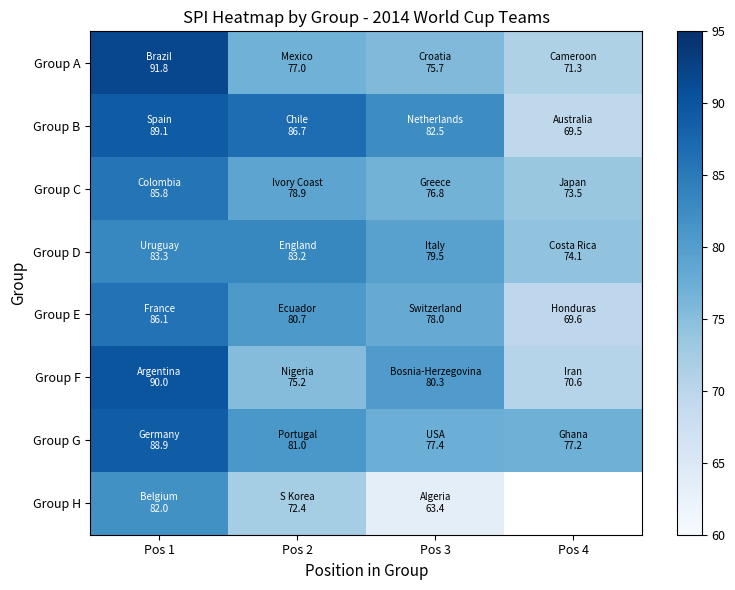

Where is Group G nearest to the value 83?

Pos 2